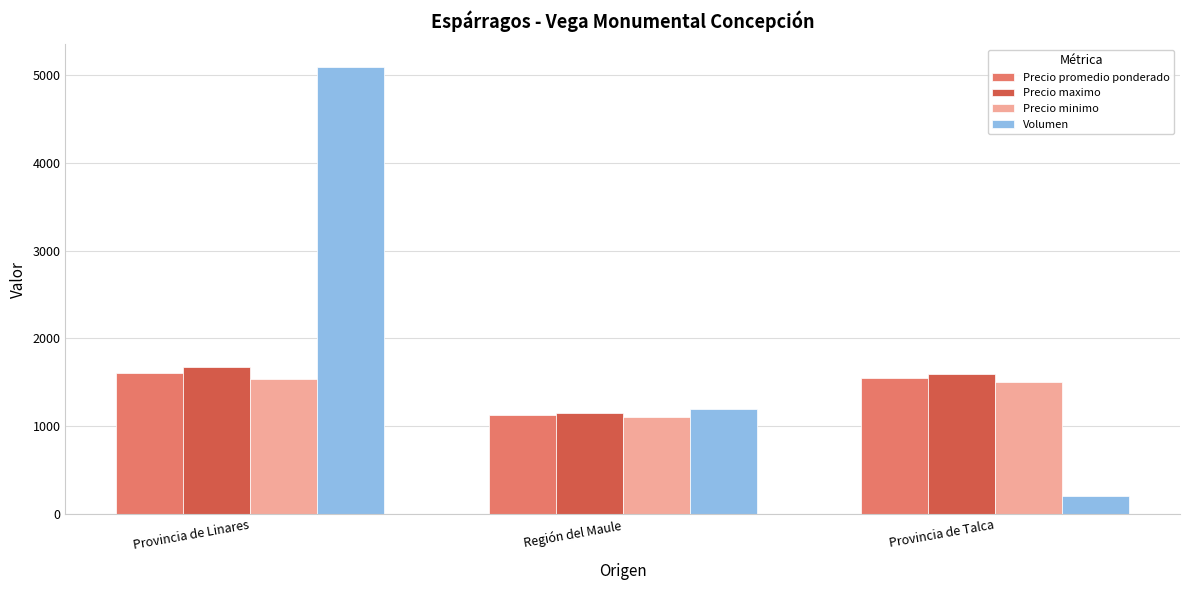

What position from the left is Provincia de Linares?

1